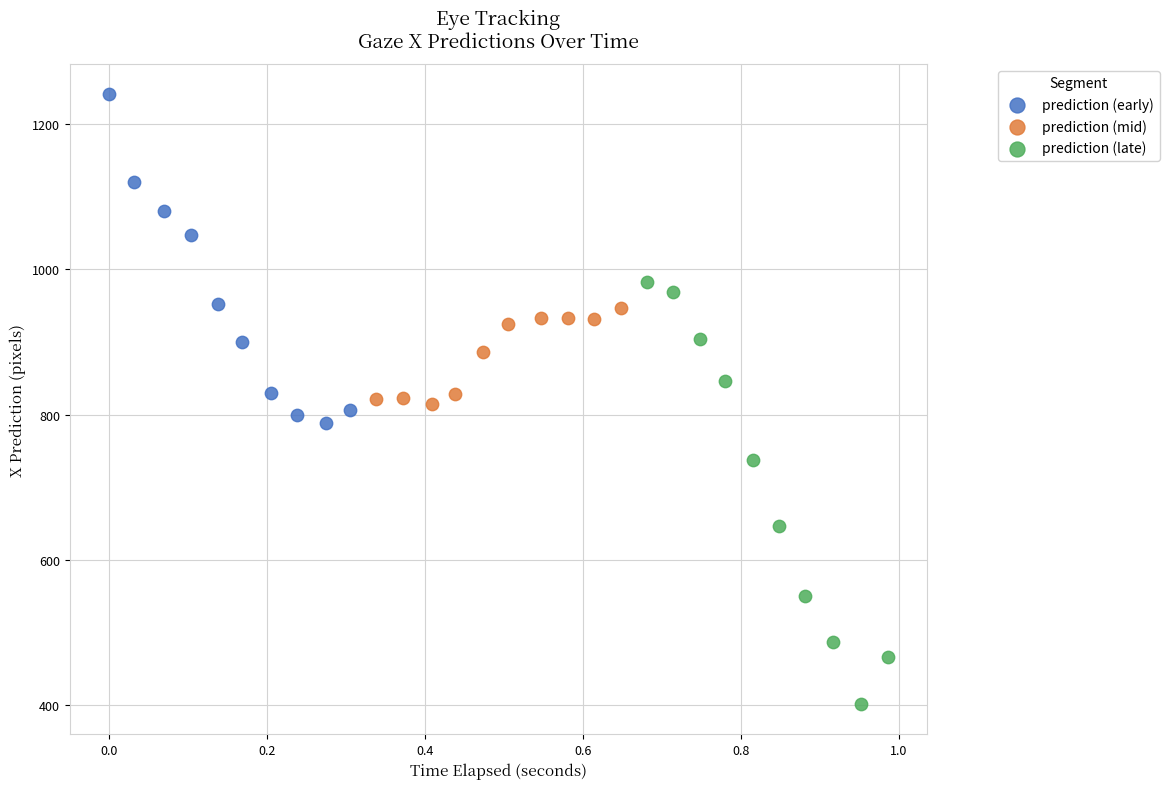

Which series has the widest spread of Y values?

prediction (late)